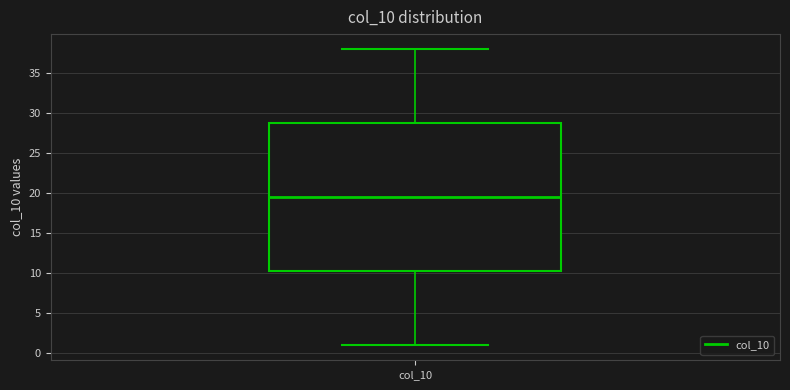

Transcribe this box plot: give where the median line is, the range the box spans, and where the two whiskers end, as read against the y-axis. The values are not printed on the chart, so give them approximately, as read against the axis.

median 19.5, box 10.5 to 29.0, whiskers 1.0 to 38.0